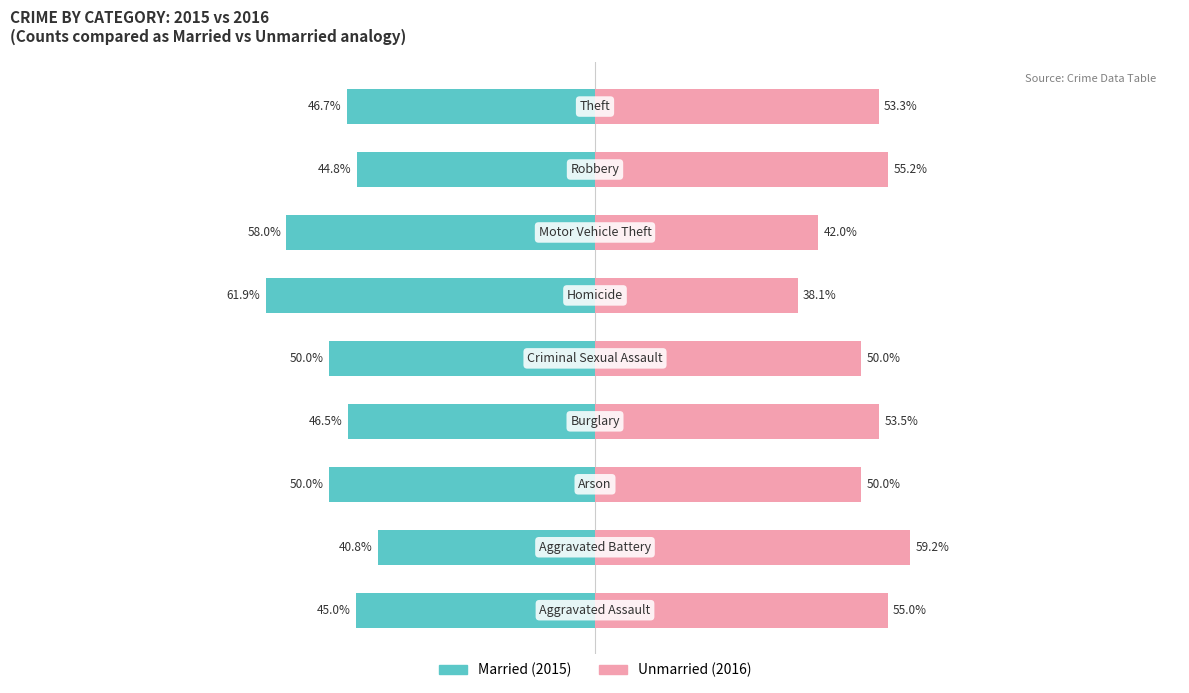

What is the value of the Married bar at the 7th from the left?

-58.0